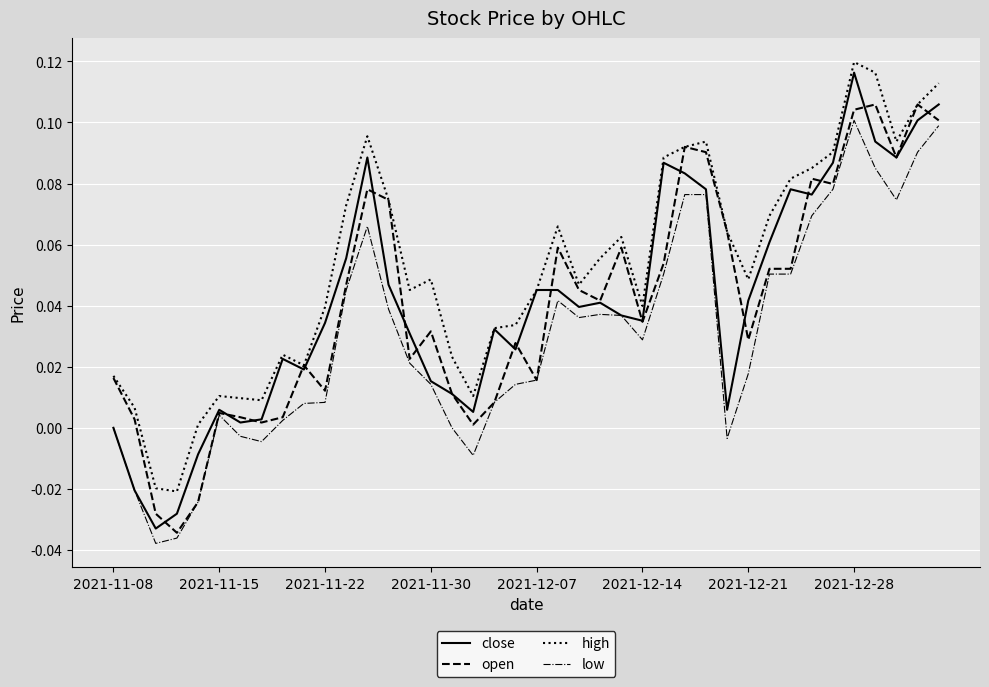

Which series has the largest total across all categories?

high